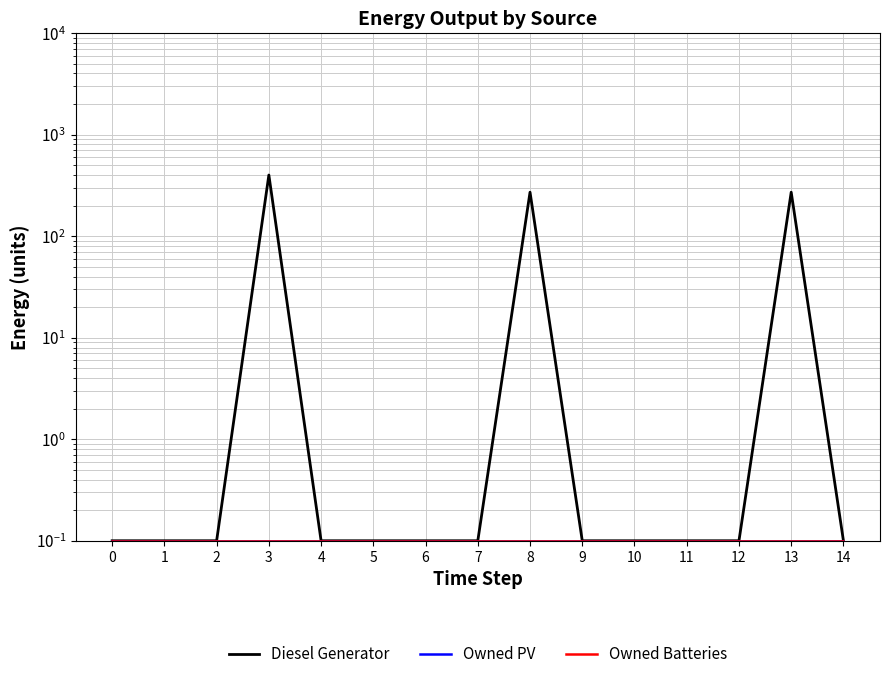

Rank the series by their maximum value, from highest to lowest.

Diesel Generator, Owned PV, Owned Batteries